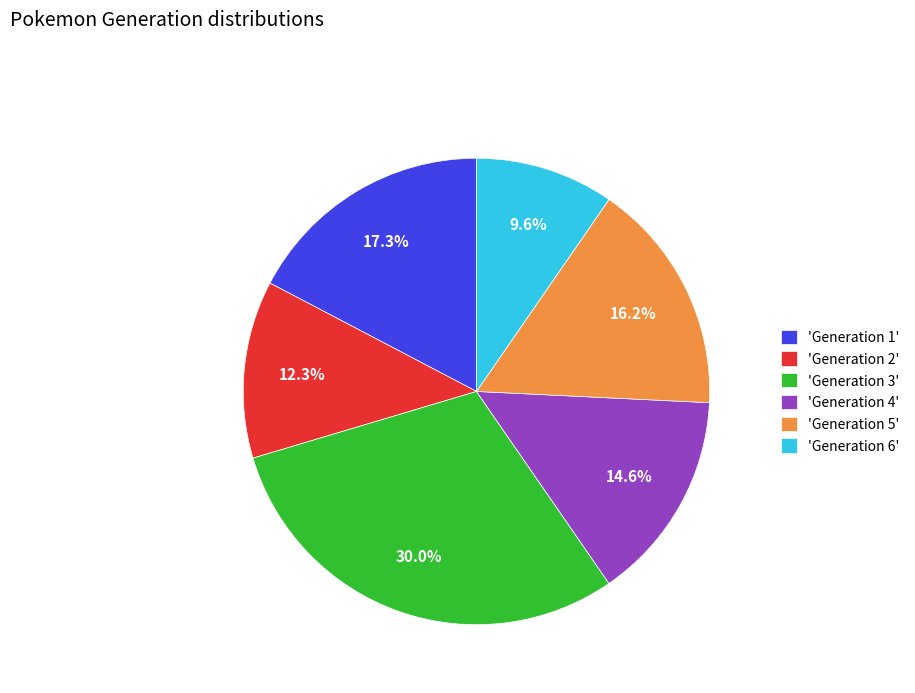

Count the number of slices in the pie.

6